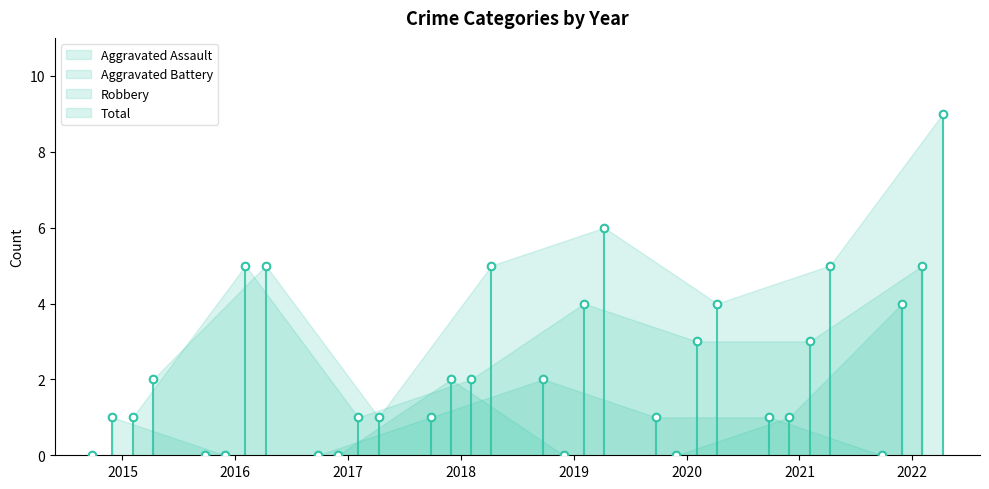

Which series has the largest Y range (max minus min)?

Total